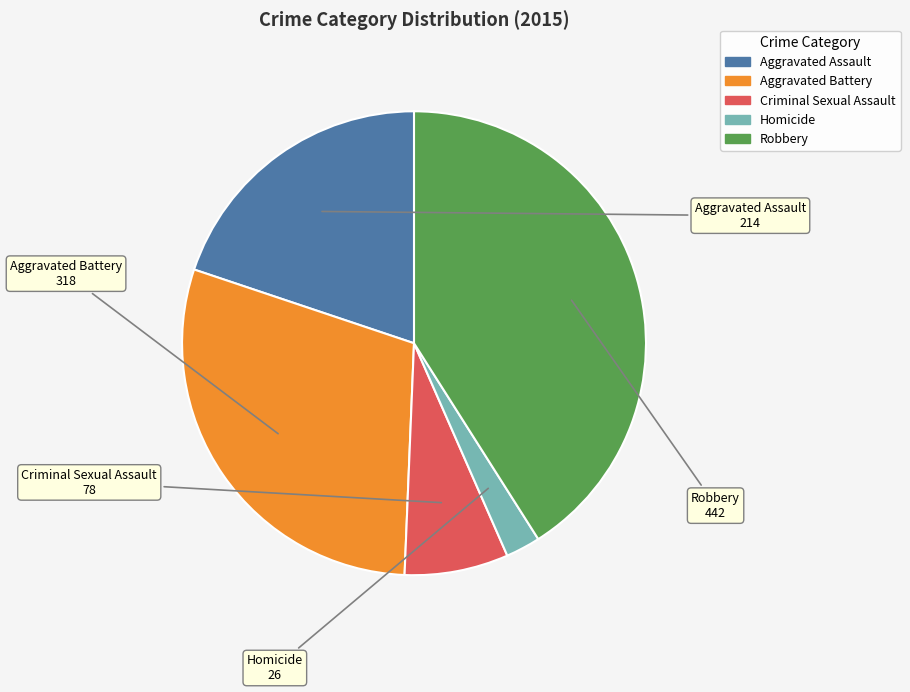

Do Aggravated Battery and Homicide together represent more than half of the pie?

No